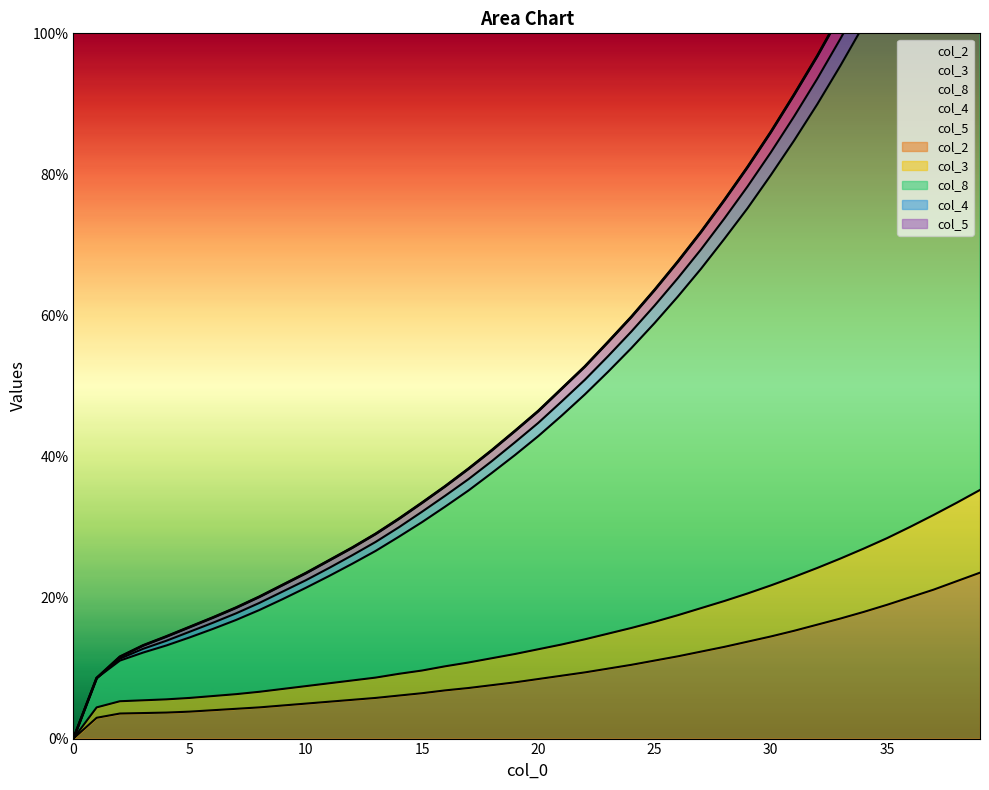

True or false: col_3 and col_2 cross at least once.

False